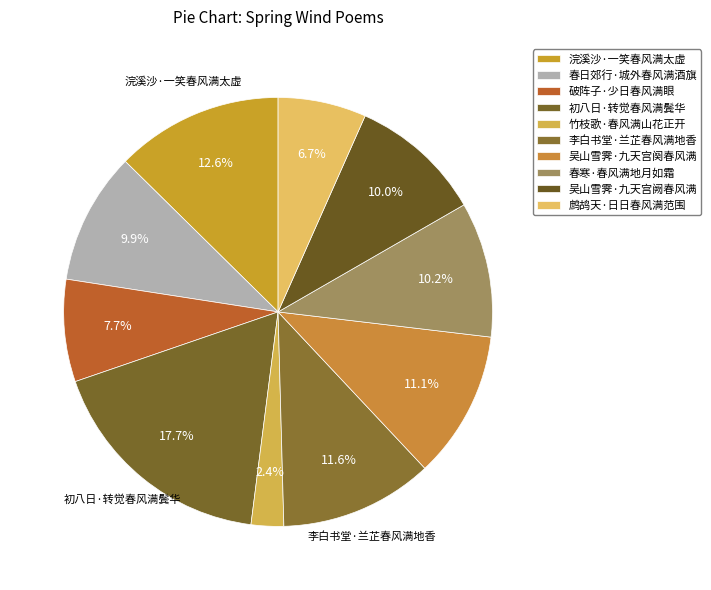

The 浣溪沙·一笑春风满太虚 slice represents 22% of the pie. True or false?

False